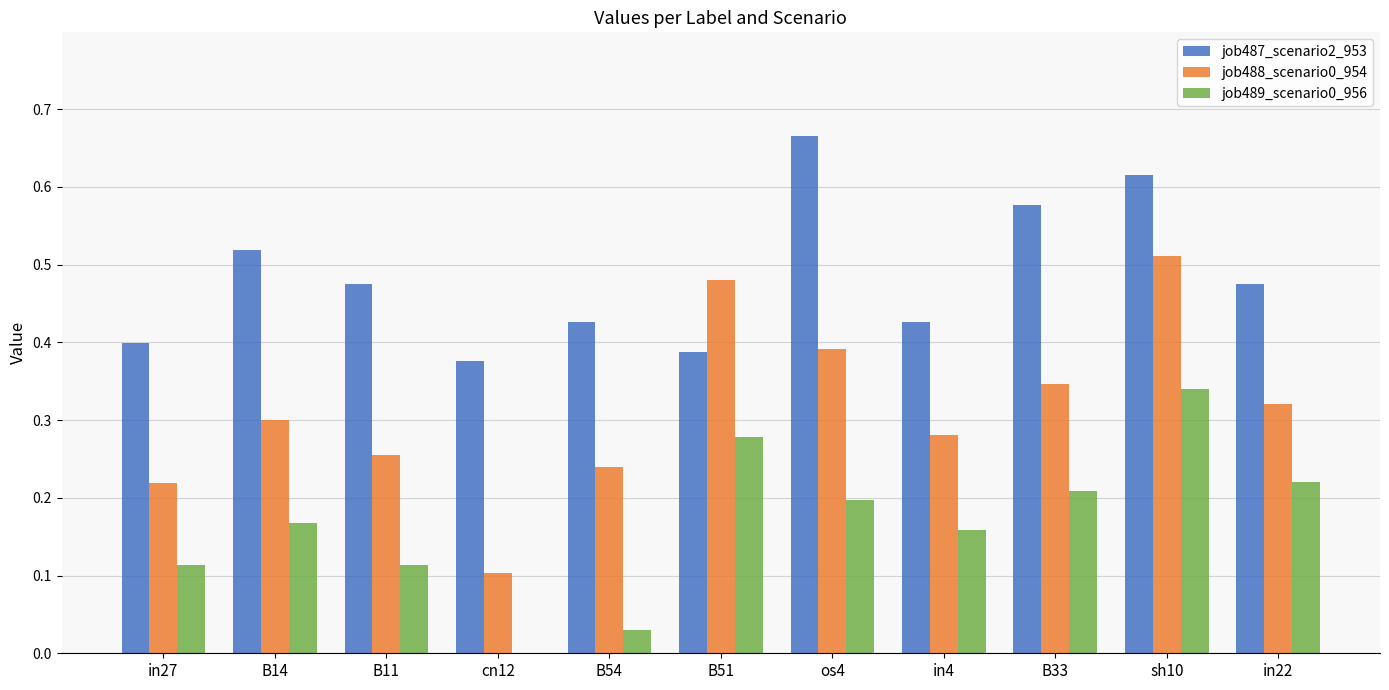

The job488_scenario0_954 series shows 0.3 at B14. True or false?

True